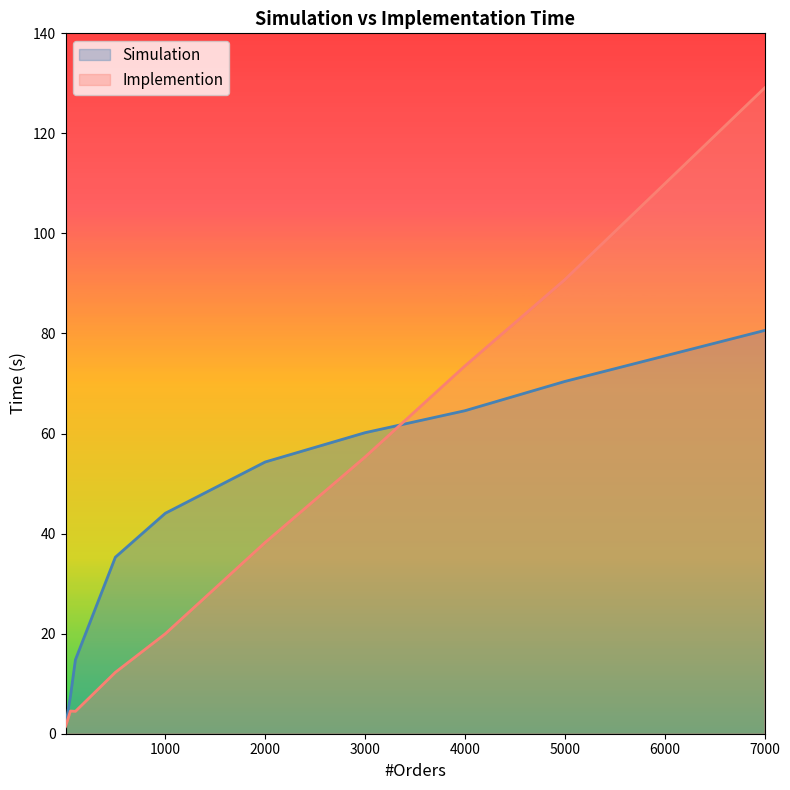

How many values in the Implemention series are below 38?

5